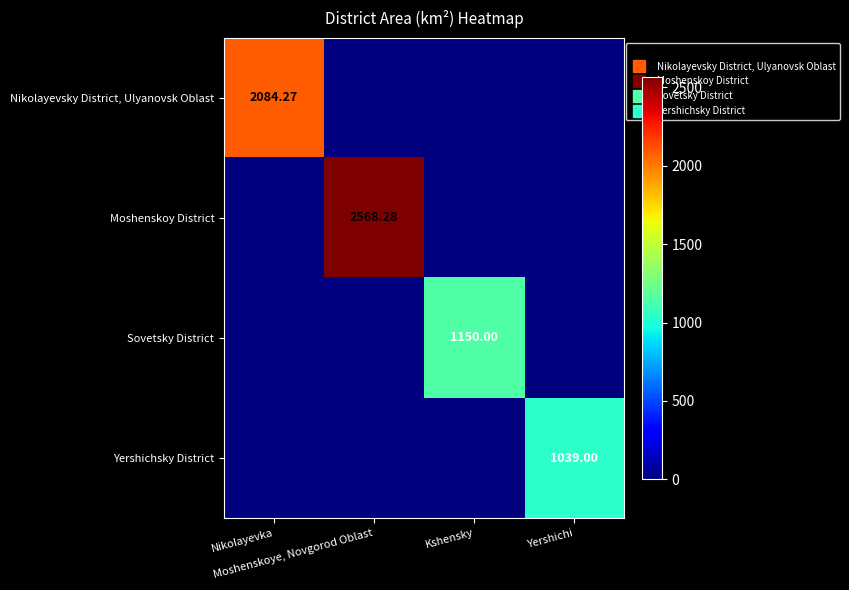

Which series has the largest range (max minus min)?

Moshenskoy District